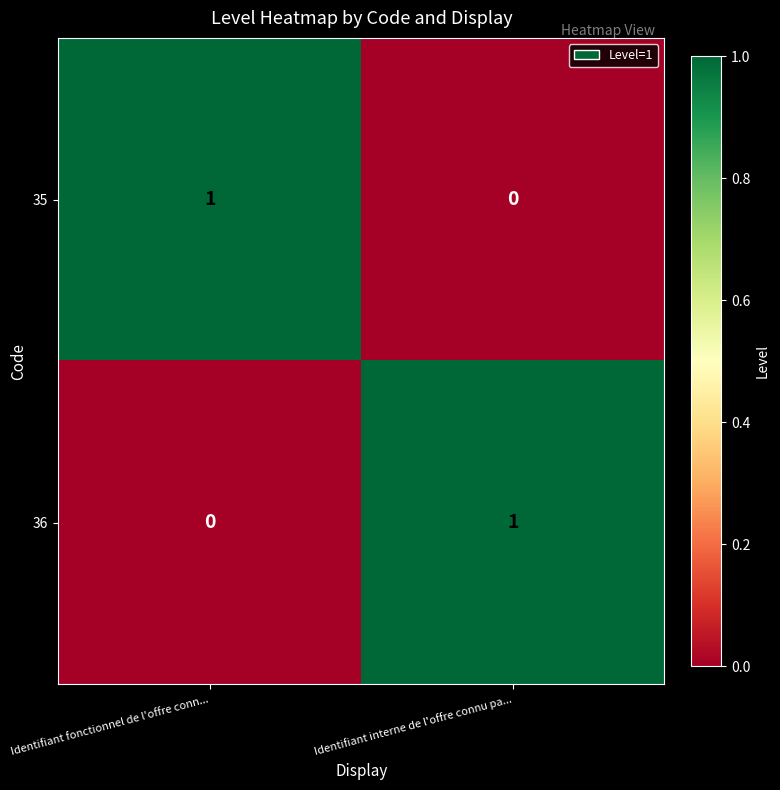

What is the total value across all series at Identifiant fonctionnel de l'offre conn...?

1